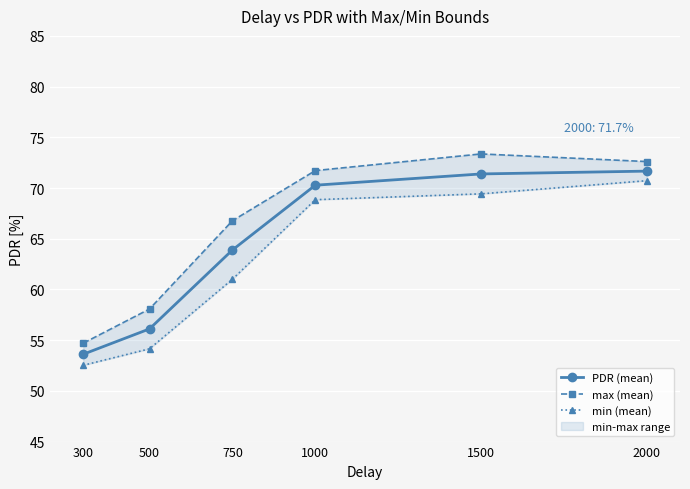

At 1000, list the series in order from largest to smallest.

max (mean), PDR (mean), min (mean)